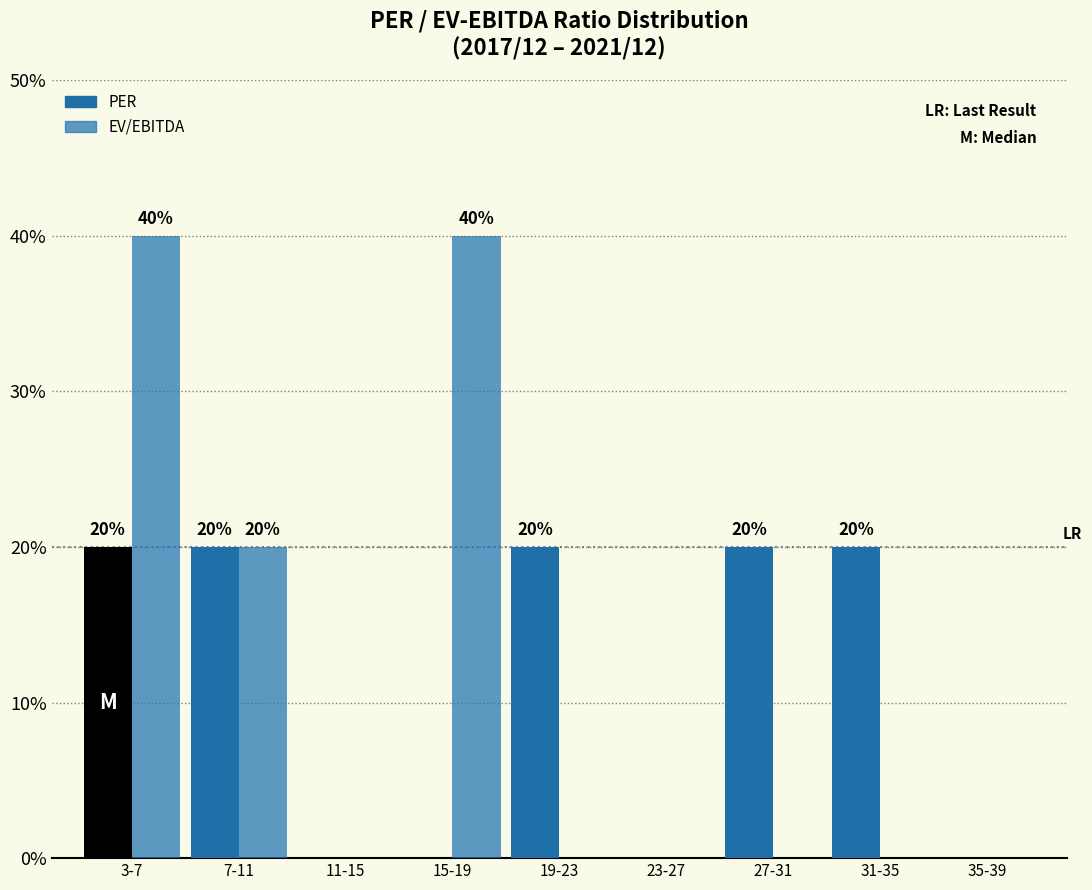

Reading left to right, what are all the values shown in this chart?

PER: 3-7=20	7-11=20	11-15=0	15-19=0	19-23=20	23-27=0	27-31=20	31-35=20	35-39=0
EV/EBITDA: 3-7=40	7-11=20	11-15=0	15-19=40	19-23=0	23-27=0	27-31=0	31-35=0	35-39=0